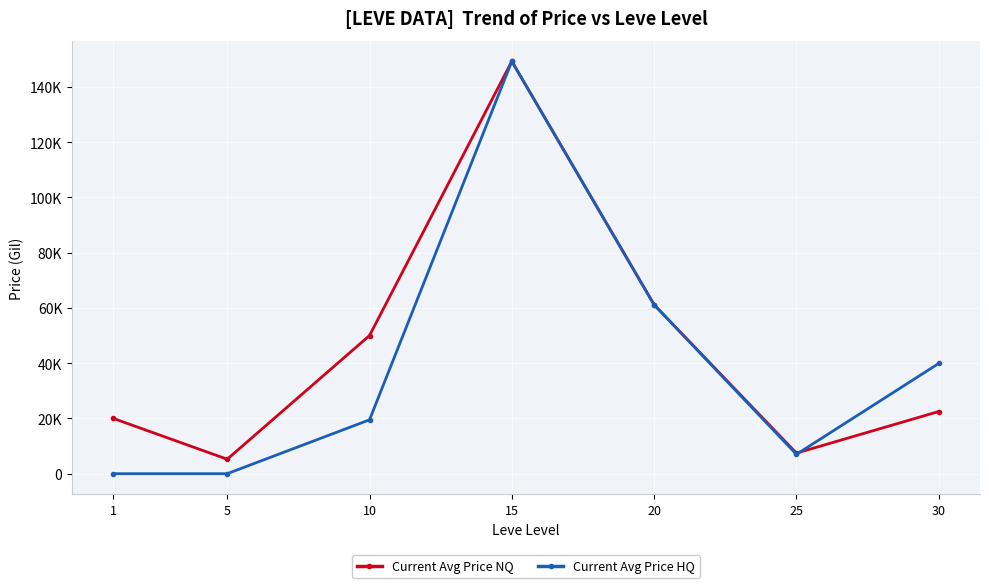

List the series in order of their overall mean, highest first.

Current Avg Price NQ, Current Avg Price HQ